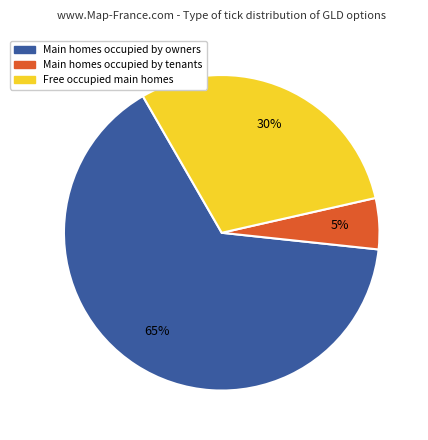

Is there a majority slice in this chart?

Yes